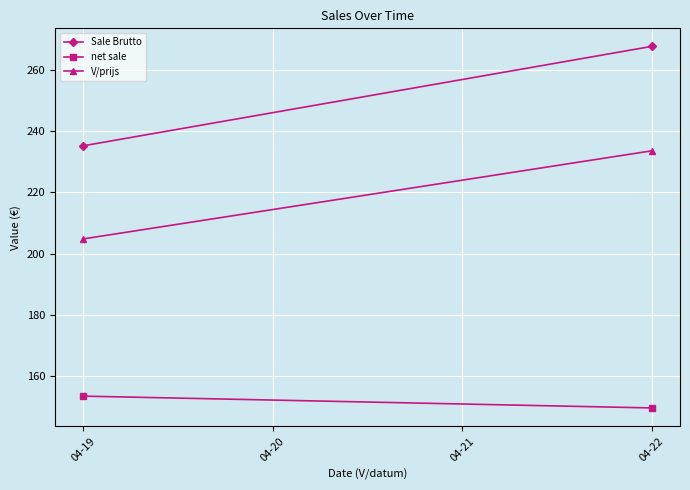

How many values in the Sale Brutto series exceed 267?

1